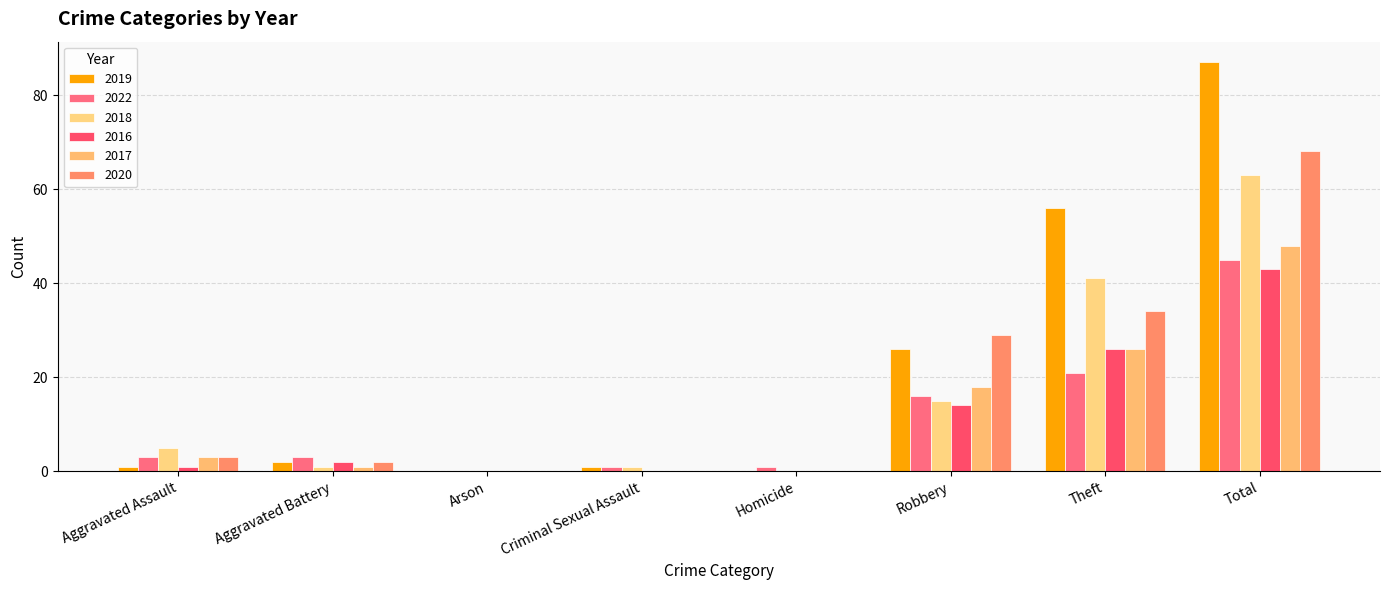

At how many categories does at least one series exceed 8?

3